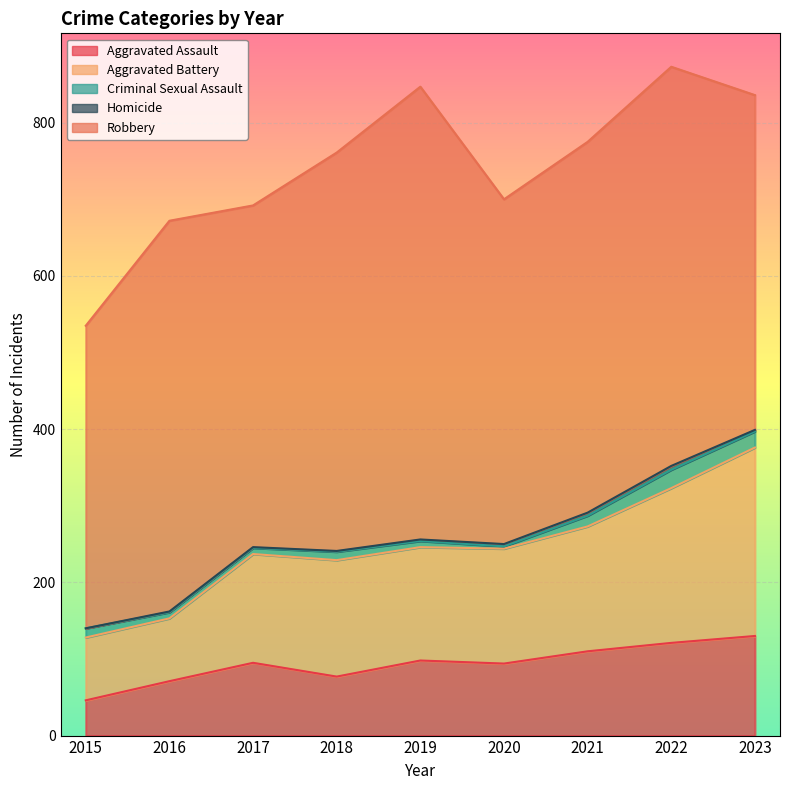

The value of Aggravated Battery at 2022 is 131. True or false?

False